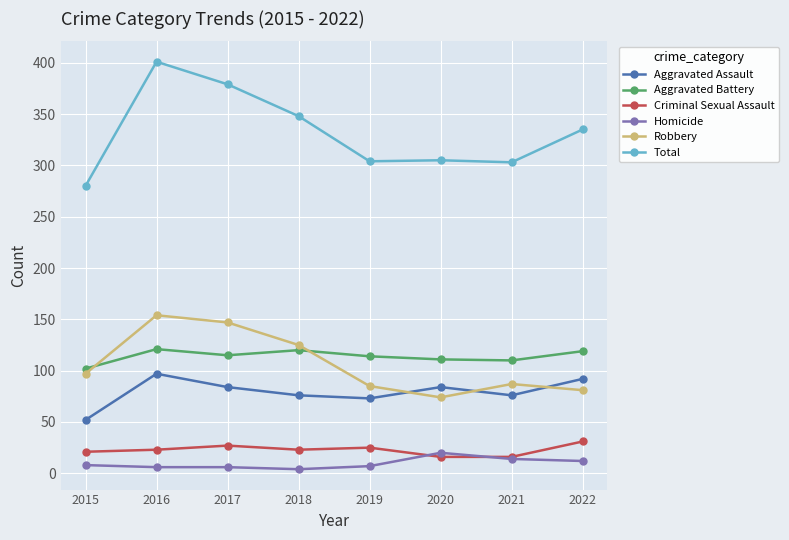

Which category has the highest value in the Total series?

2016